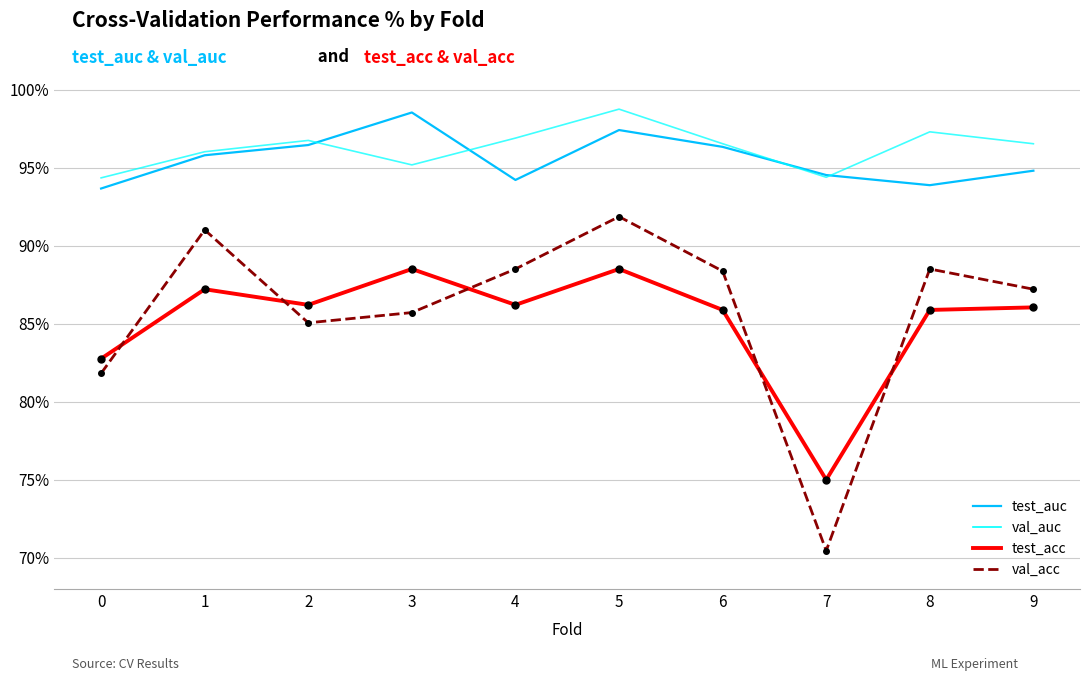

What are all the series names shown in the legend?

test_auc, val_auc, test_acc, val_acc